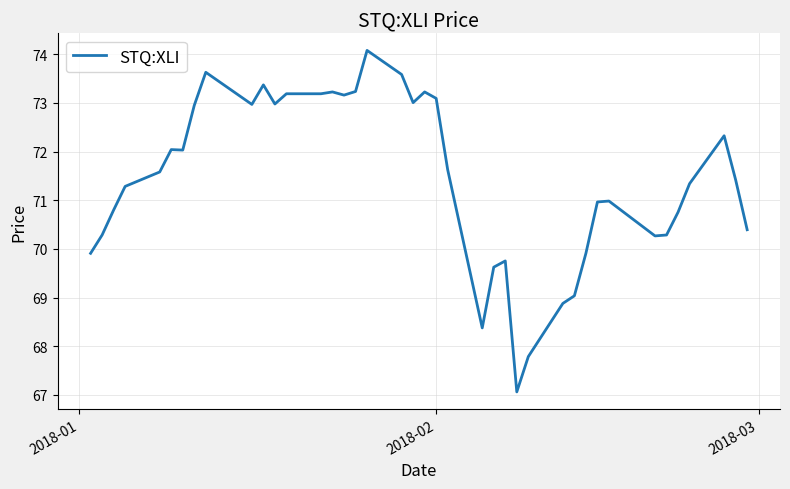

What is the greatest value displayed?

74.1